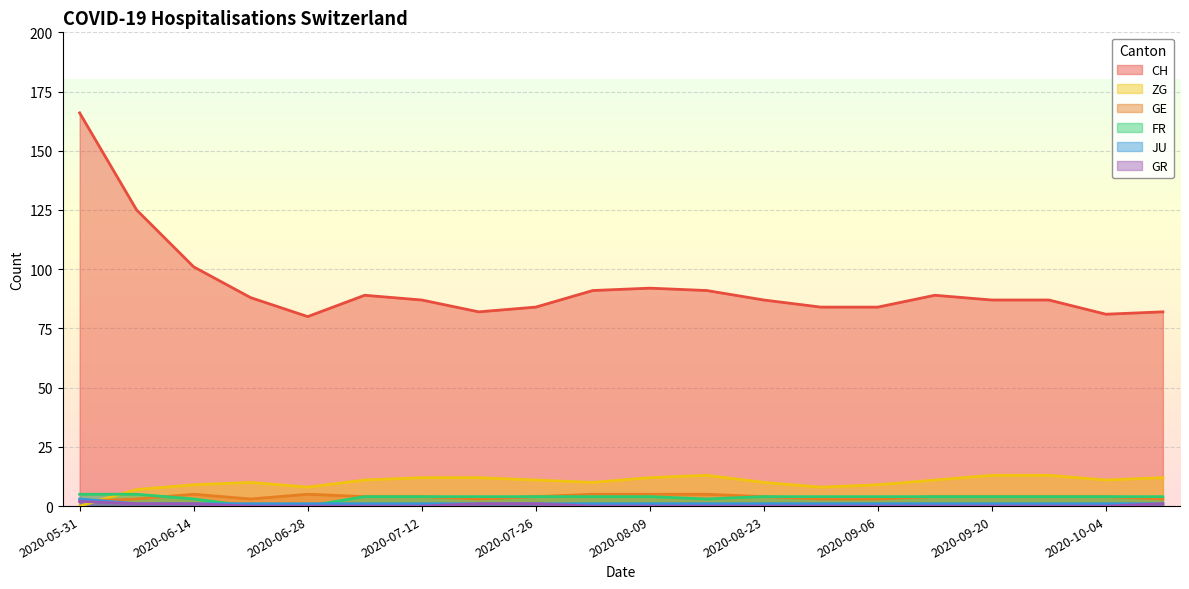

True or false: FR and GR cross at least once.

False